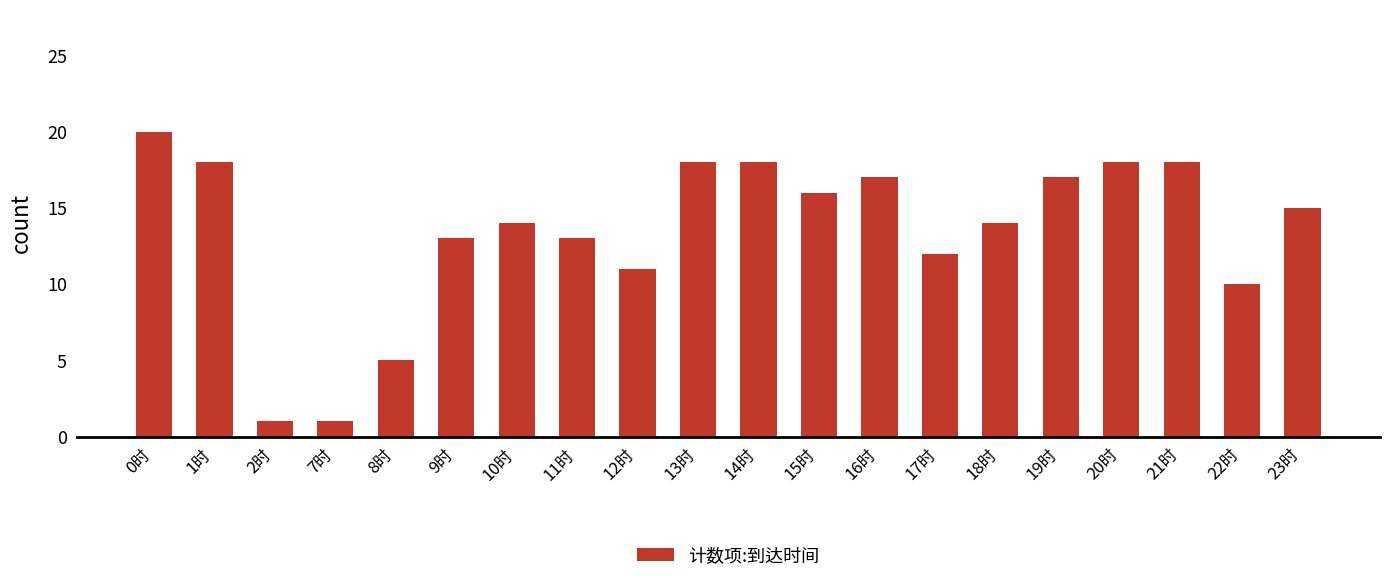

Does the chart contain stacked bars?

No